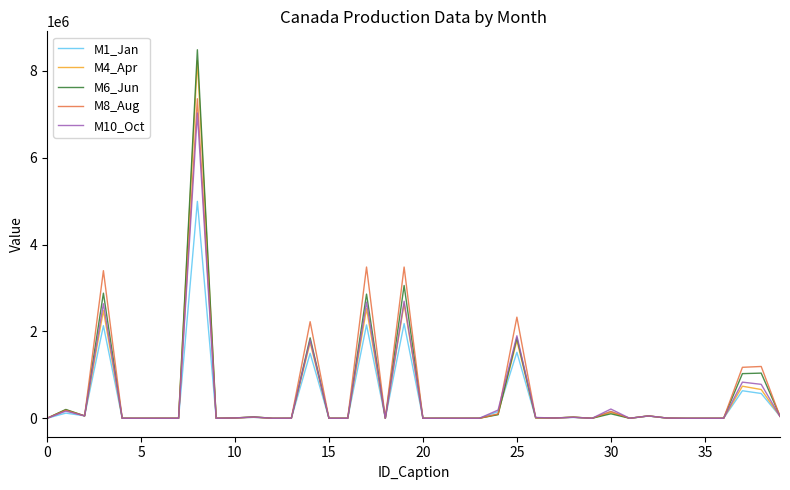

What is the maximum value shown in the chart?

8486470